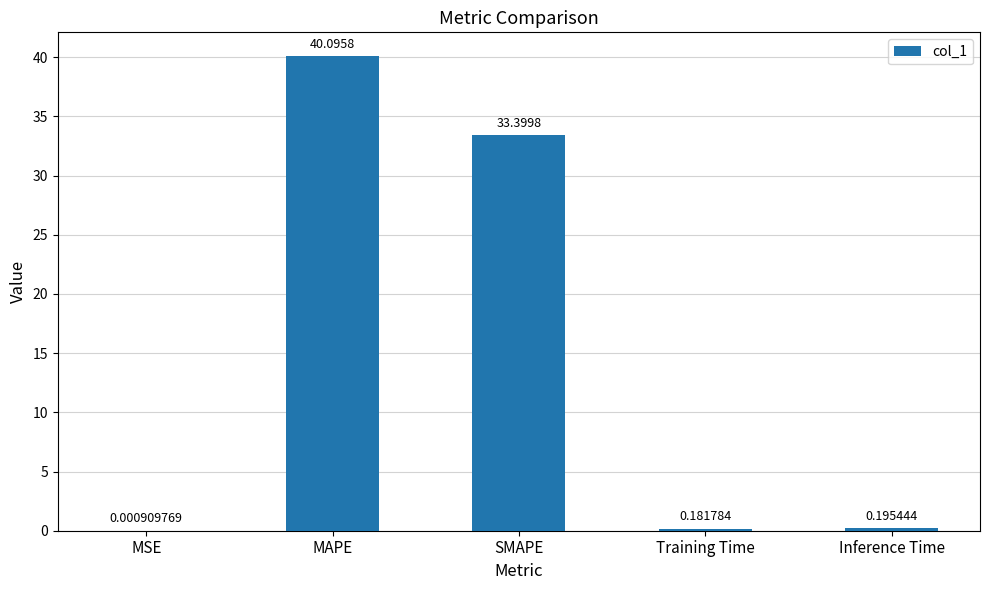

Which category has the highest value across all series?

MAPE